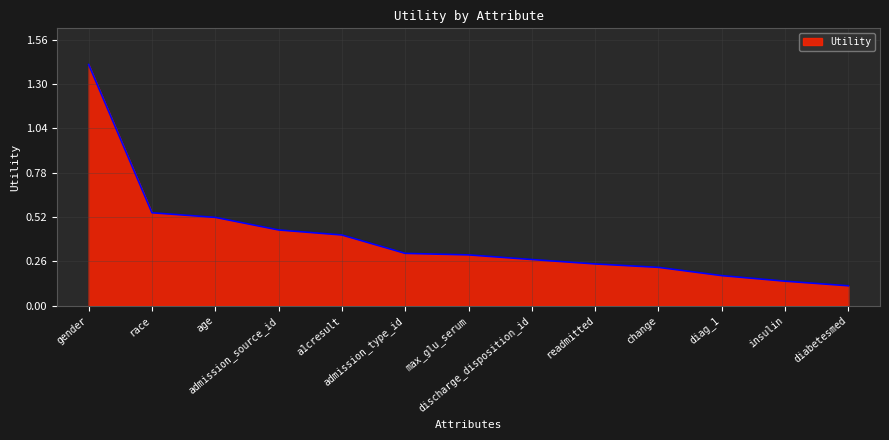

Between gender and max_glu_serum, which is larger?

gender